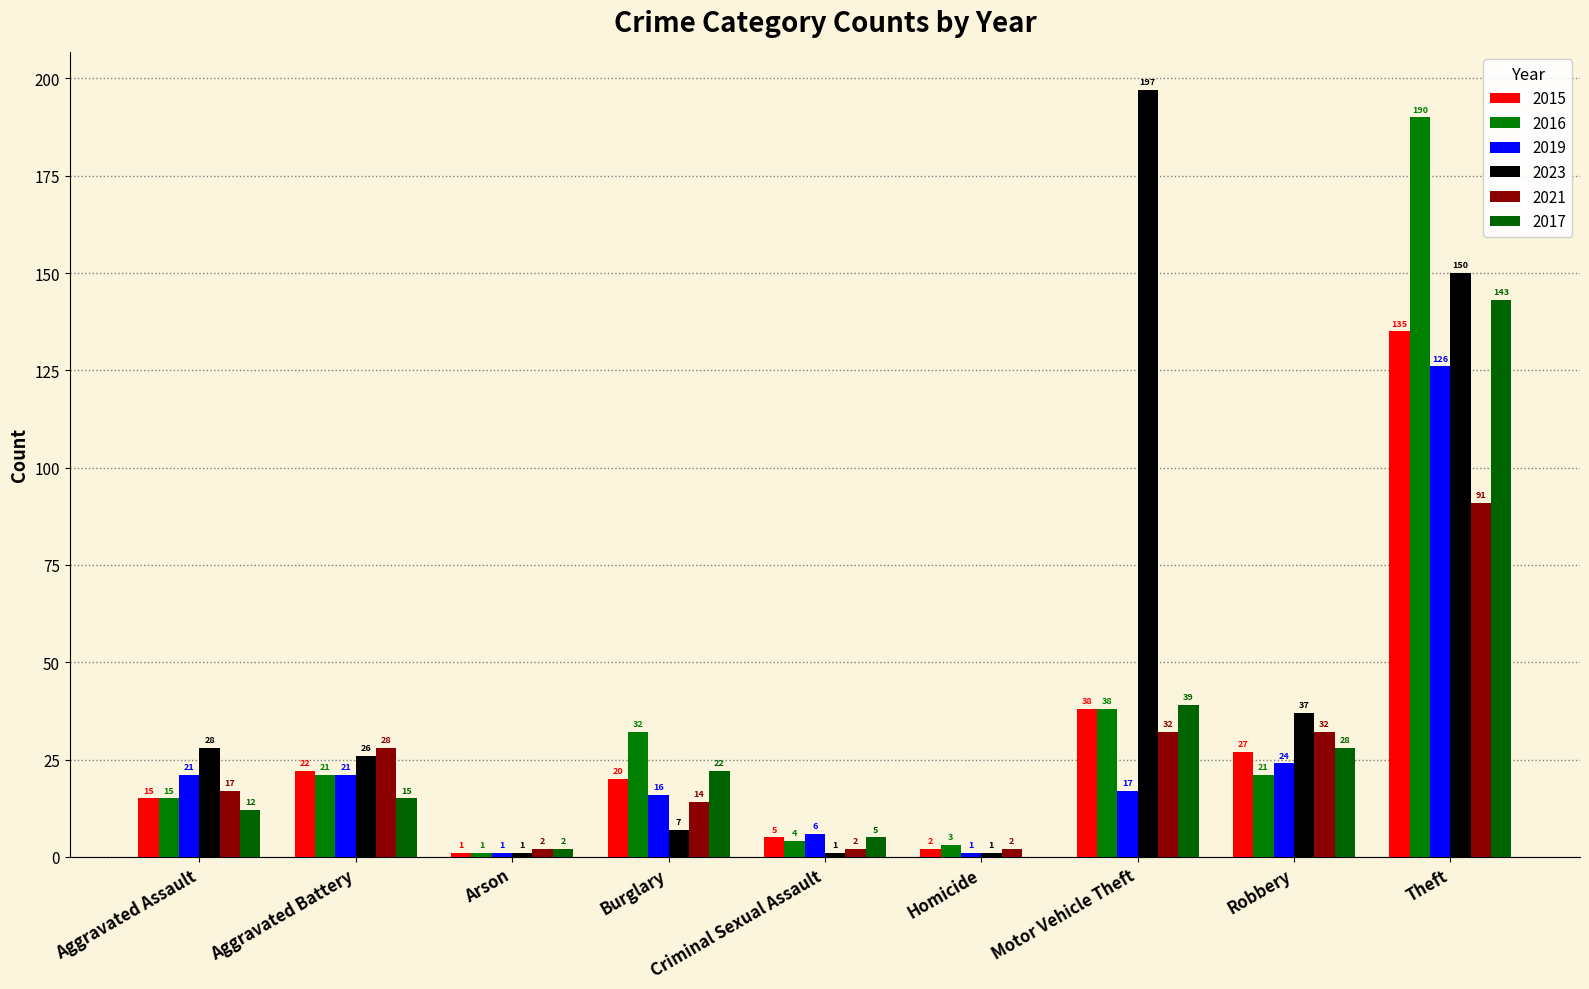

The value of 2017 at Burglary is 11. True or false?

False